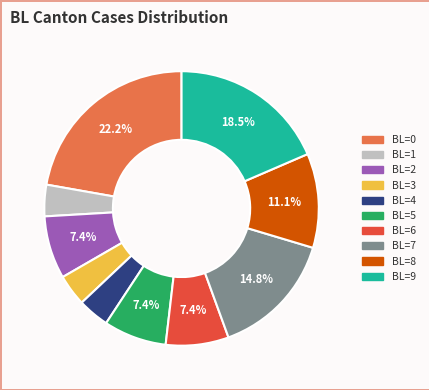

Does BL=4 account for over 50% of the chart?

No